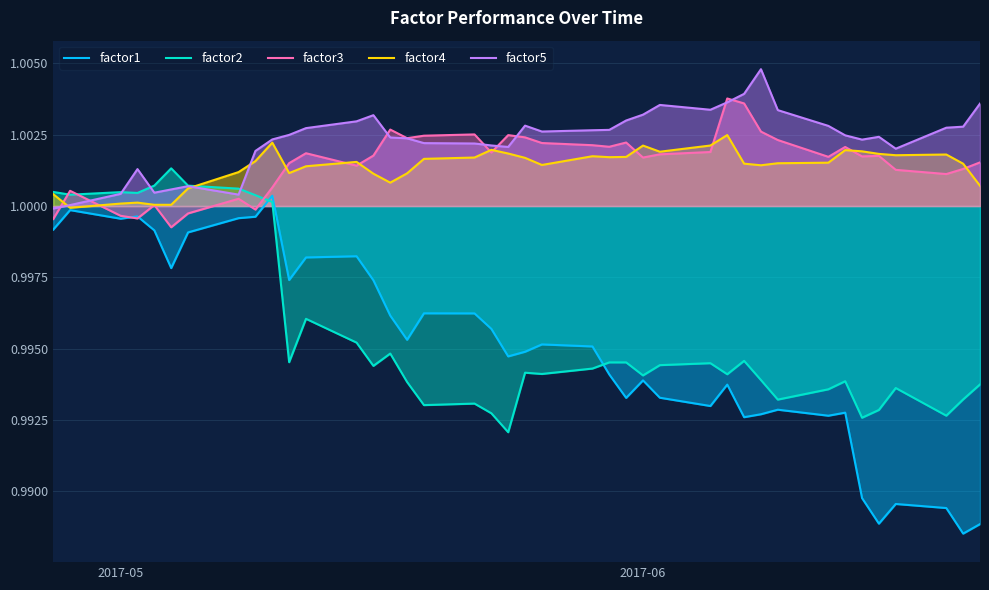

Which series has the widest spread of values?

factor1